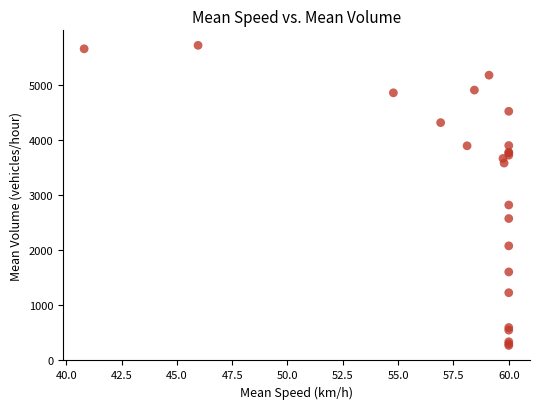

What Y value in the scatter plot is closest to 2987?

2813.0